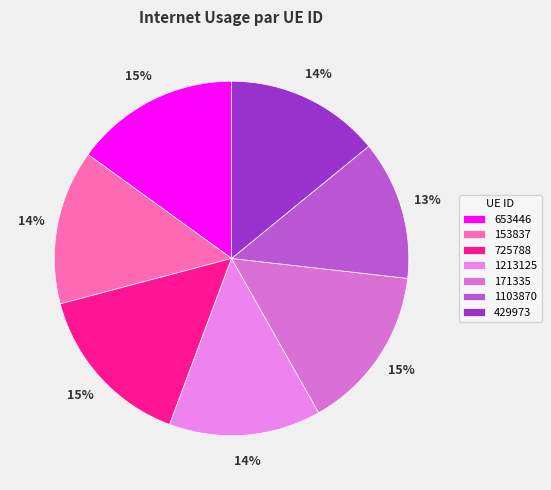

Does any single category account for the majority?

No